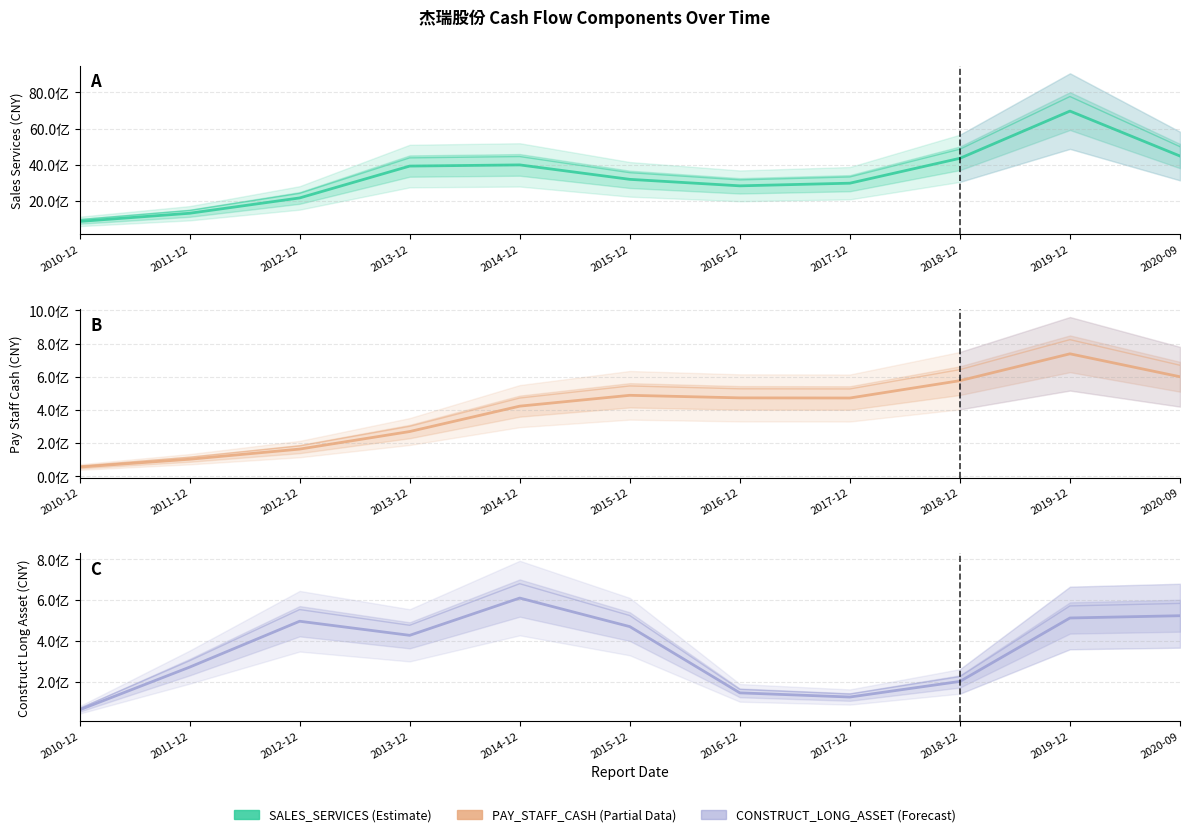

What value does the SALES_SERVICES series have at 2016-12?

2835263496.1